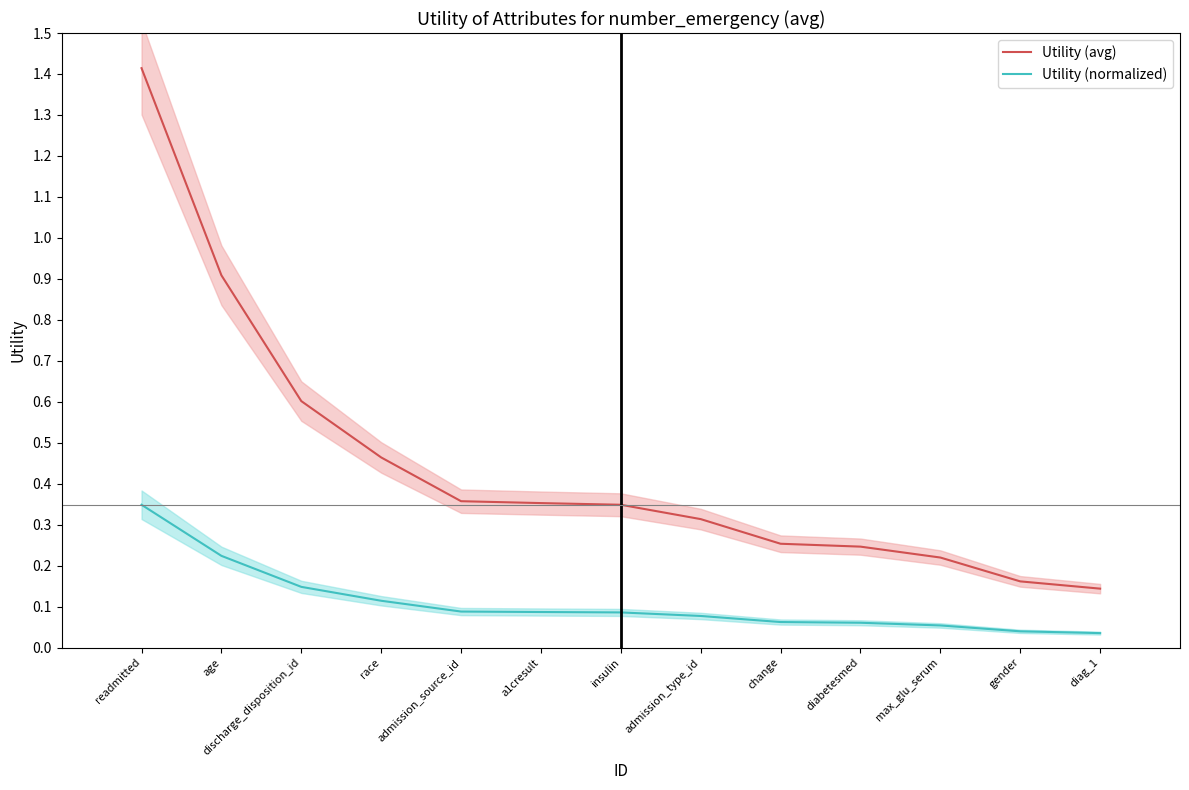

Which series has the widest spread of values?

Utility (avg)